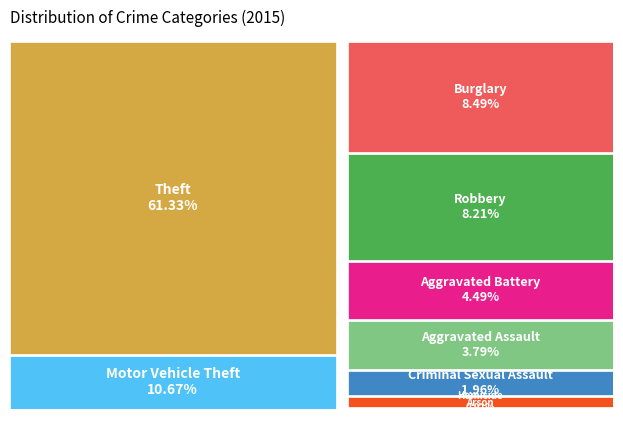

Which slice is the smallest?

Arson